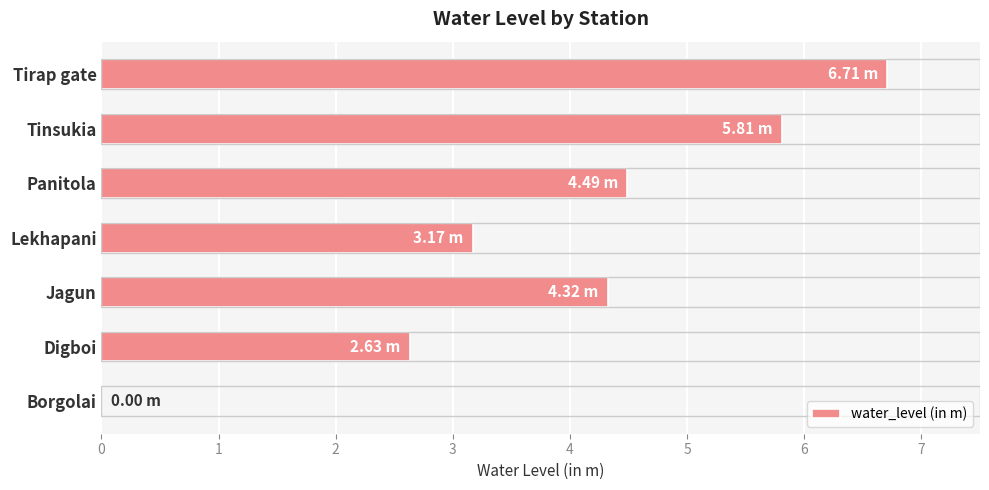

What is the sum of the values at Jagun and Tinsukia?

10.1